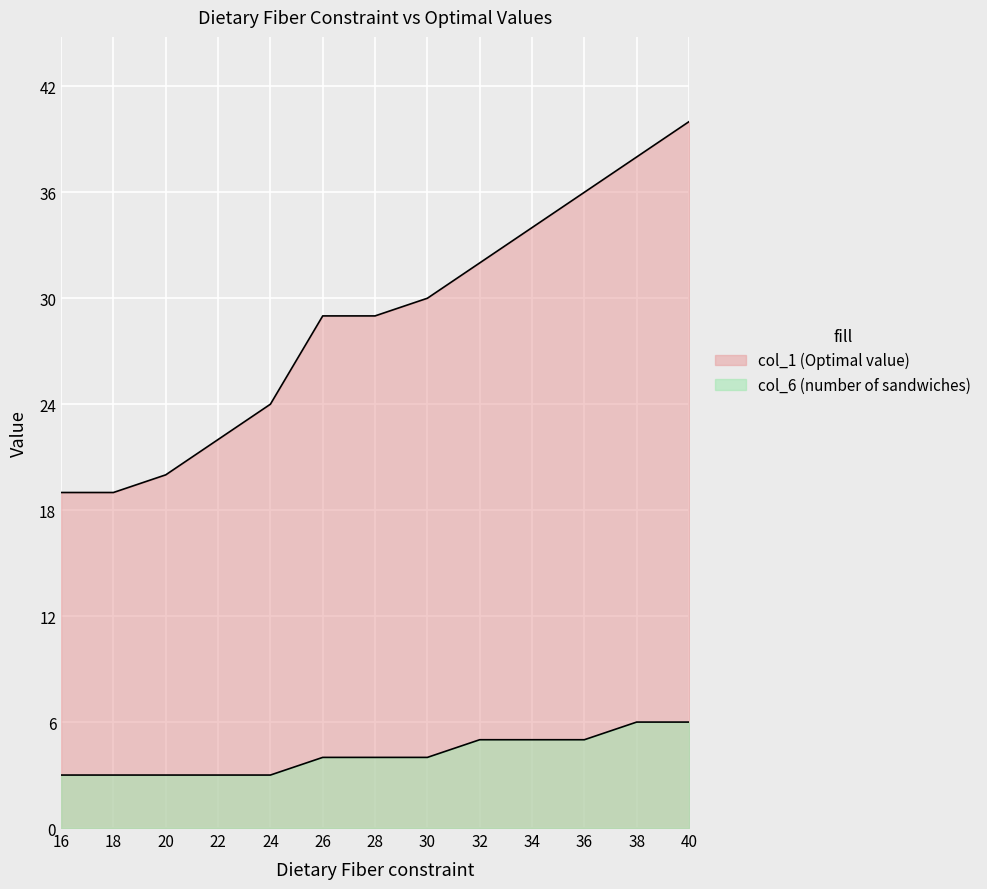

Is it true that col_1 equals 19 at 28?

False